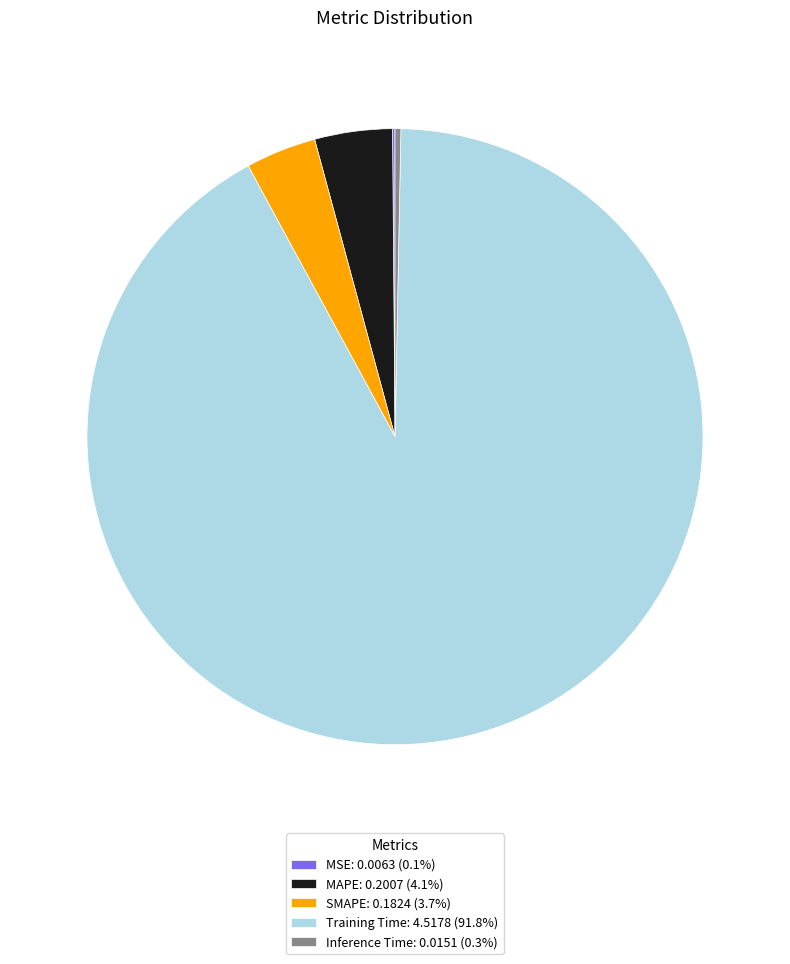

Is Training Time: 4.5178 (91.8%) the majority of the pie?

Yes